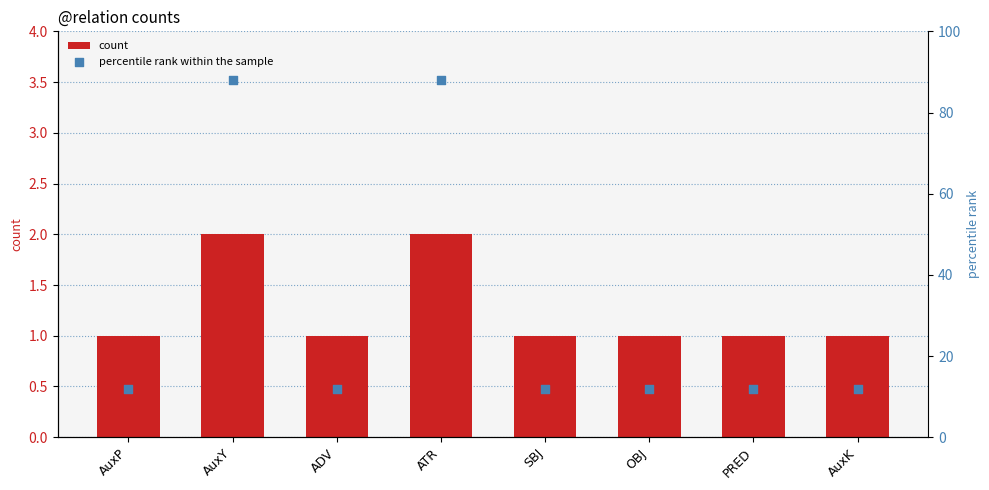

Which series reaches the minimum Y coordinate?

count